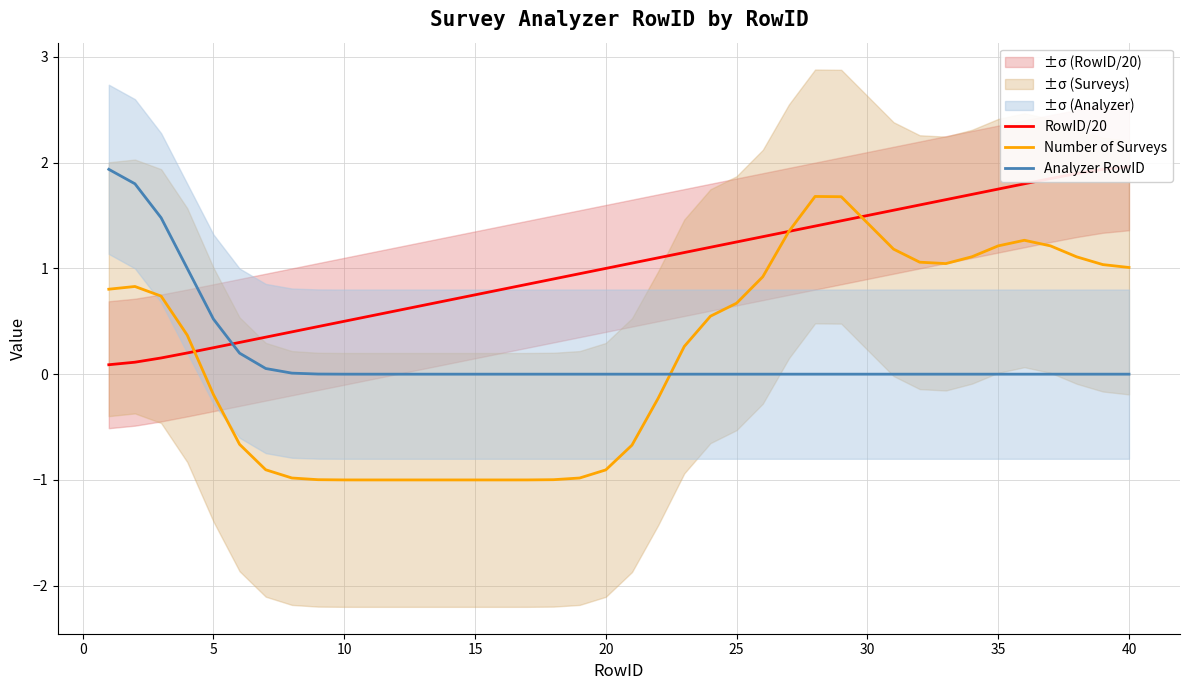

How many intersections are there between Analyzer RowID and Number of Surveys?

1